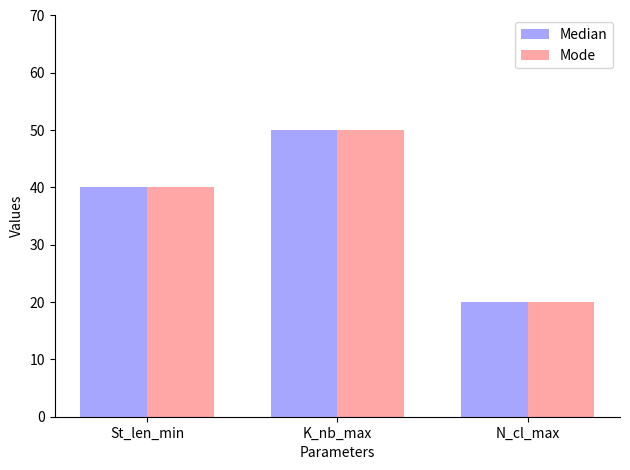

What is the minimum value shown in the chart?

20